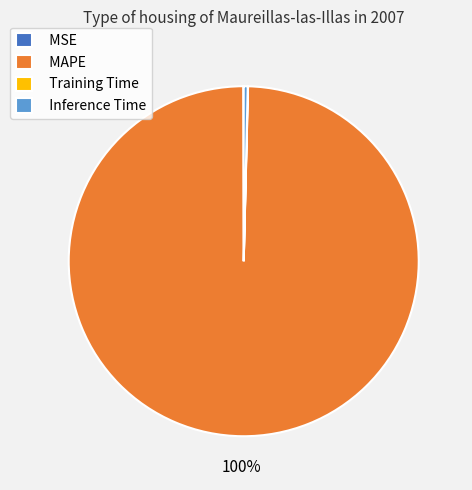

To the nearest percent, what is the combined percentage of MAPE and Inference Time?

100%